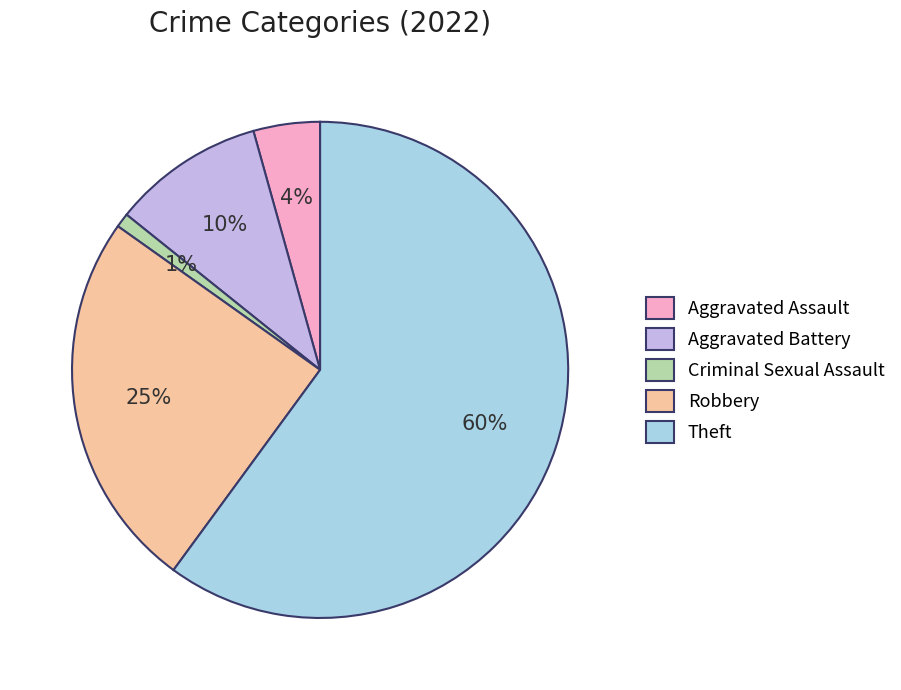

To the nearest percent, what is the difference between the Criminal Sexual Assault and Theft slice percentages?

59%